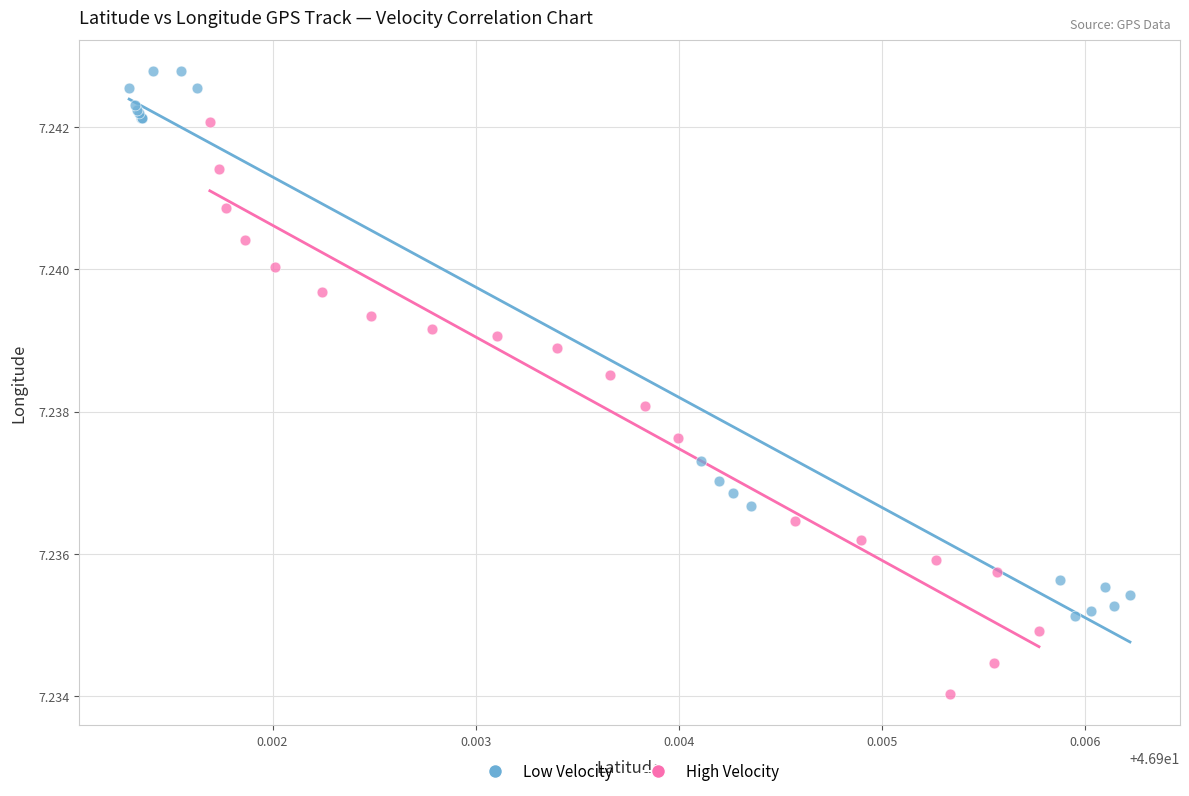

Which series reaches the minimum Y coordinate?

High Velocity